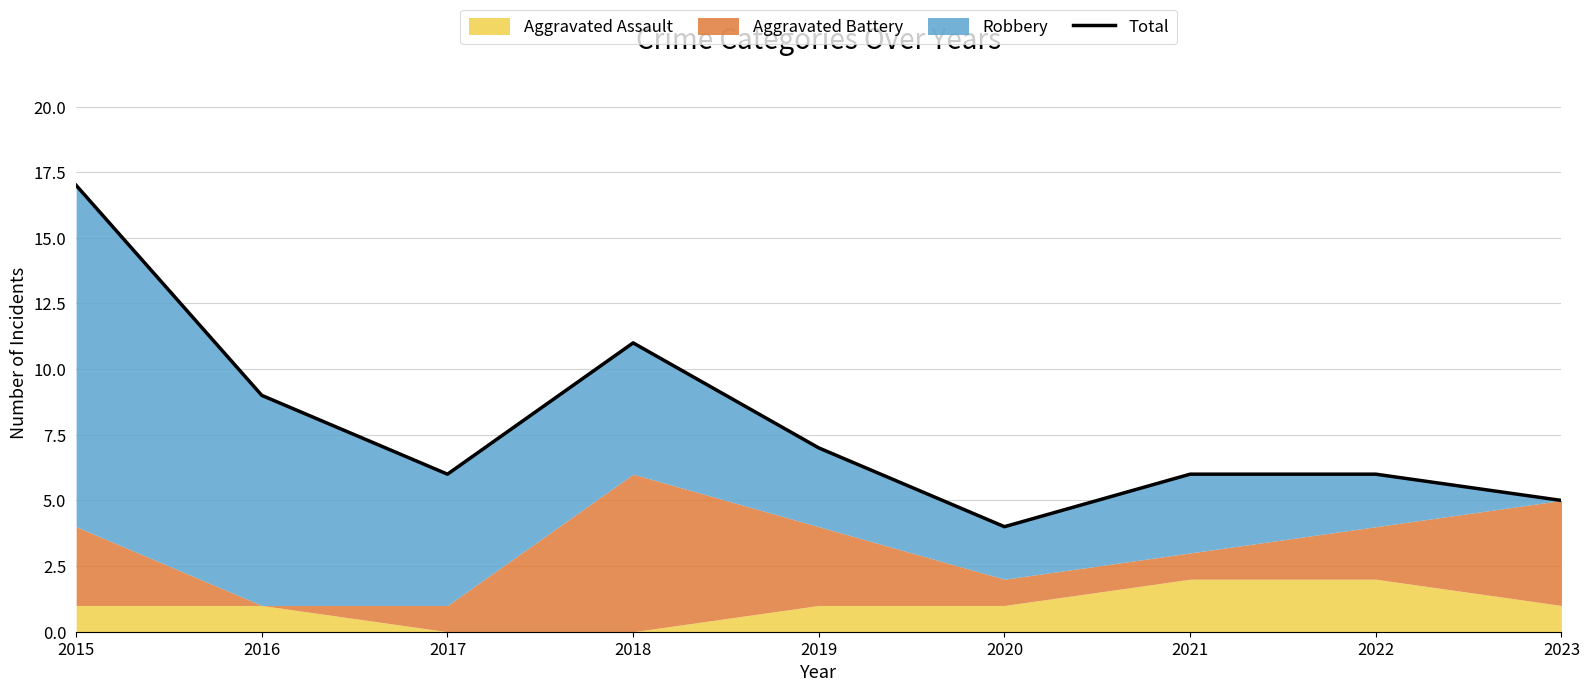

What is the value of the 6th point from the left?

4